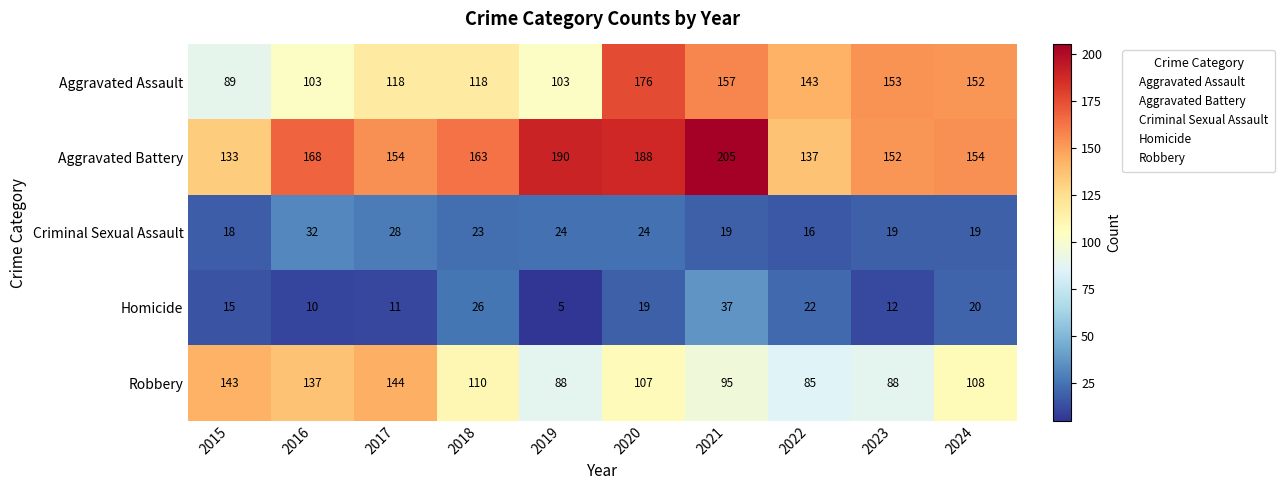

What is the smallest value displayed?

5